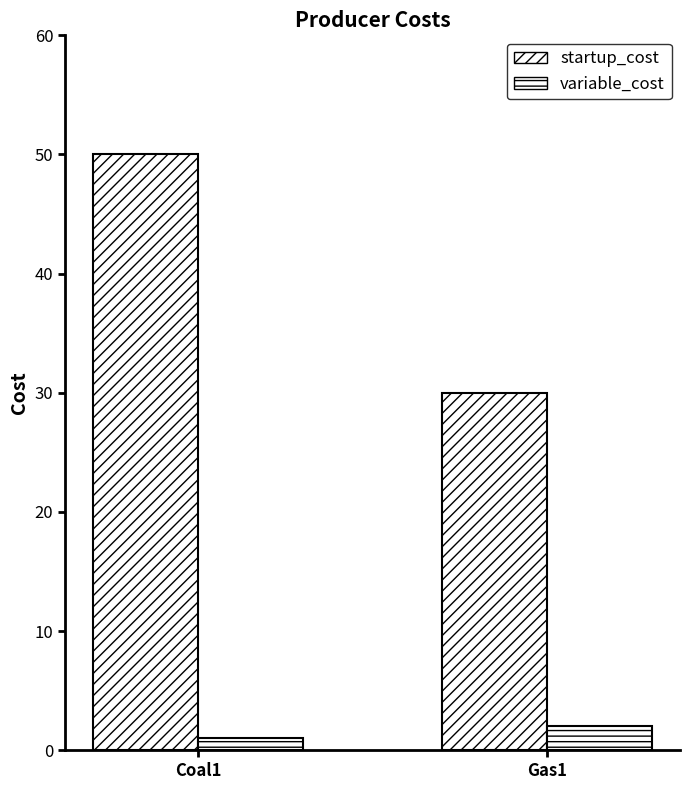

Count the startup_cost values in the range 30 to 50.

2